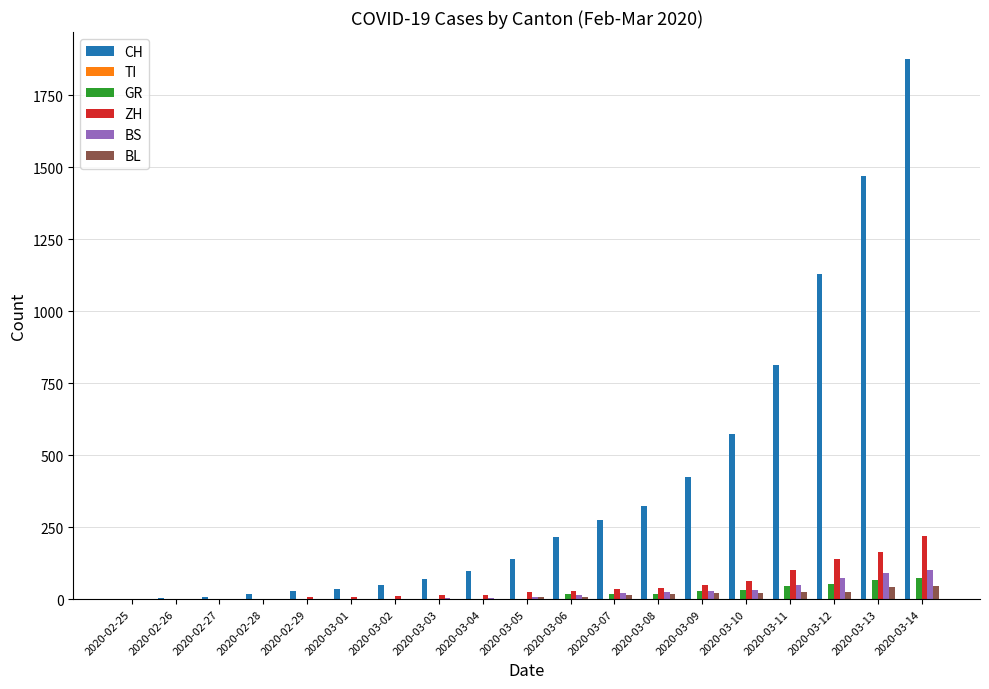

Where is CH nearest to the value 938?

2020-03-11